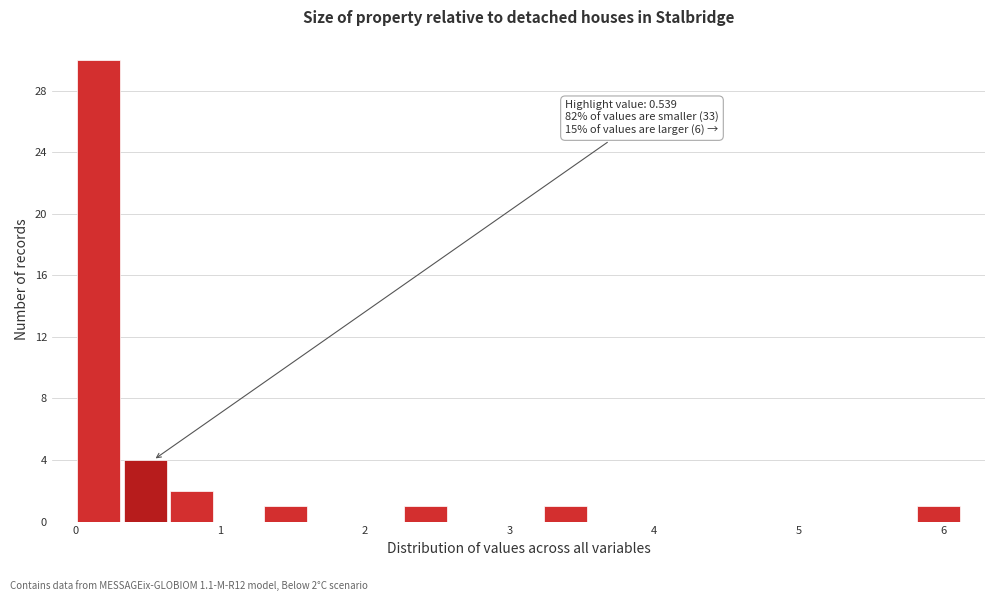

Read against the x-axis, roughly where is the centre of the tallest bar?

0.2